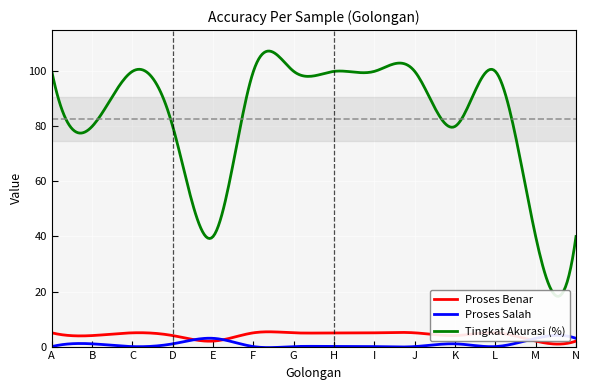

Is it true that Proses Salah equals 3 at M?

True